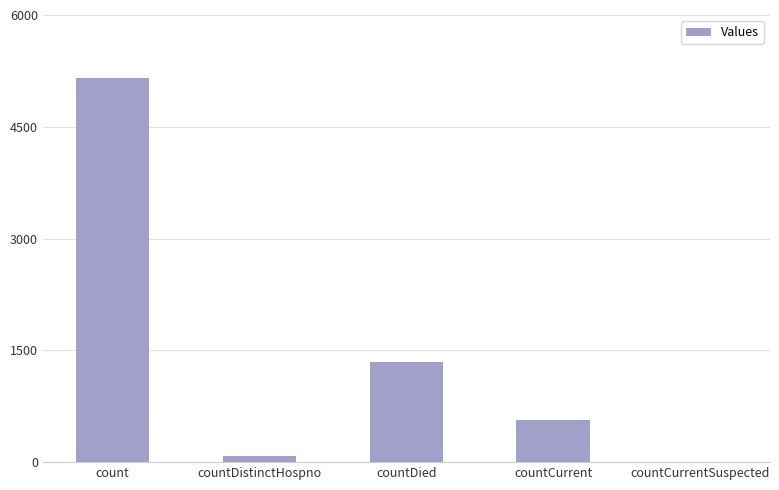

Are the bars grouped side by side (vs. stacked)?

No